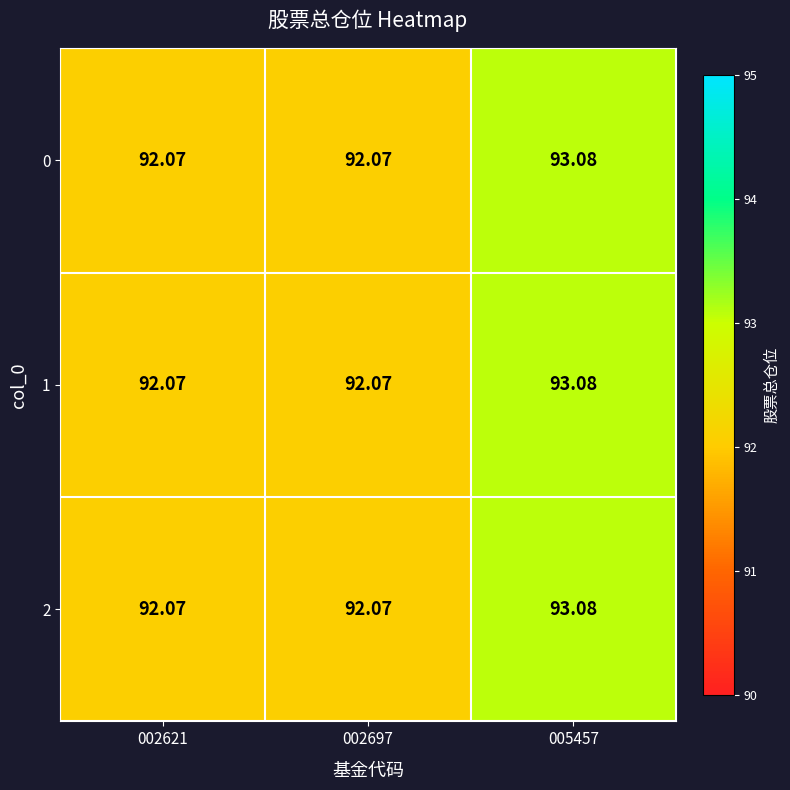

Count the number of data series in this chart.

3